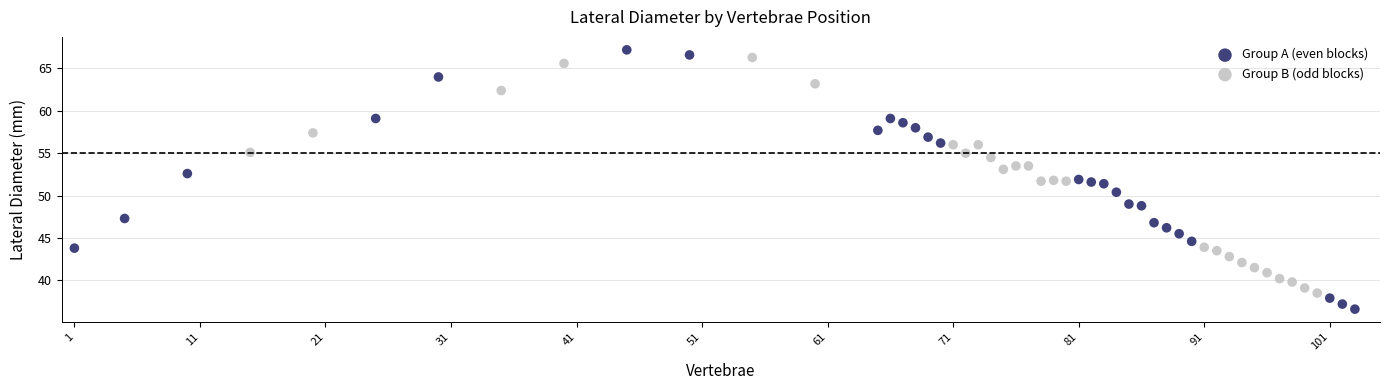

Which series contains the lowest Y value?

Group A (even blocks)